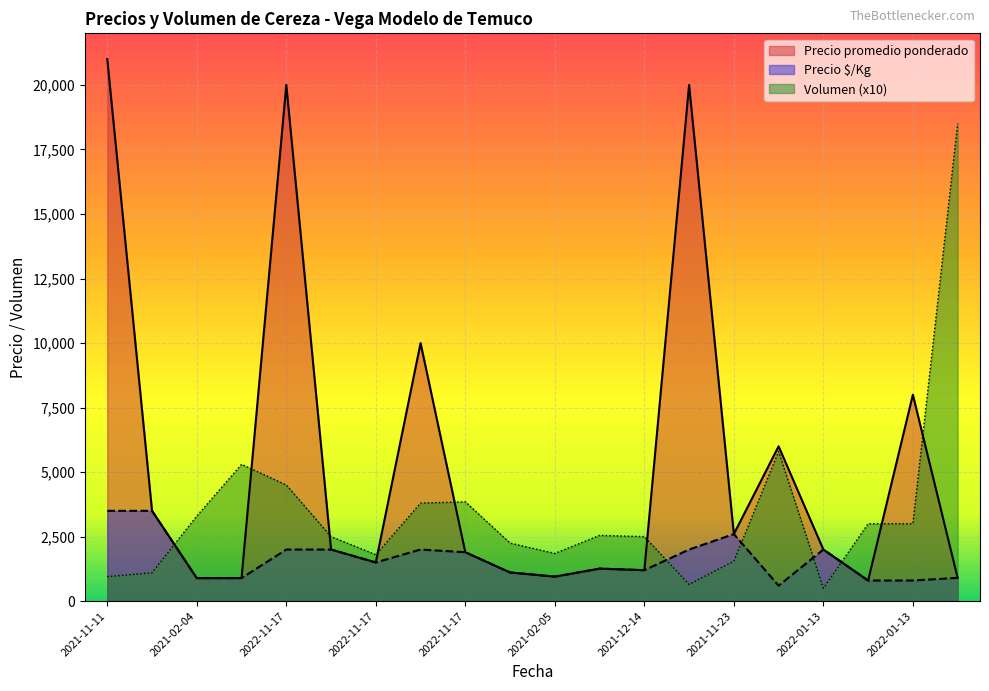

At which category does Precio promedio ponderado reach its first local peak?

2022-11-17